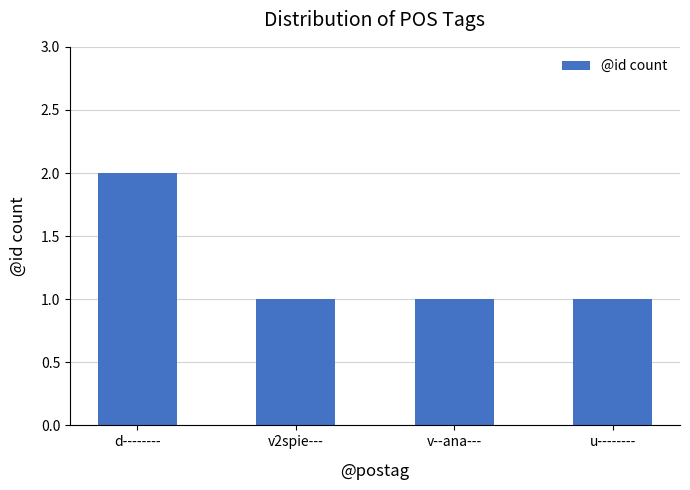

What is the change in value from d-------- to u--------?

-1